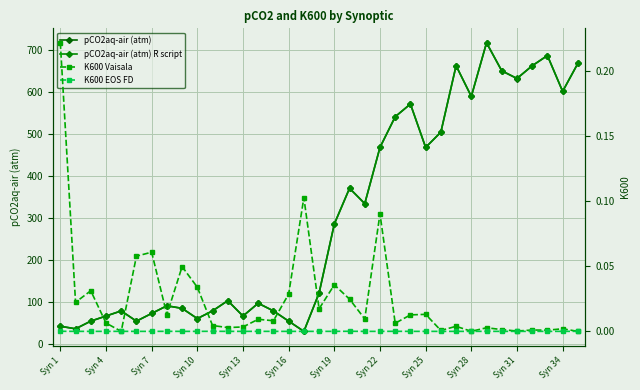

How many data points in pCO2aq-air (atm) R script are above 121?

18